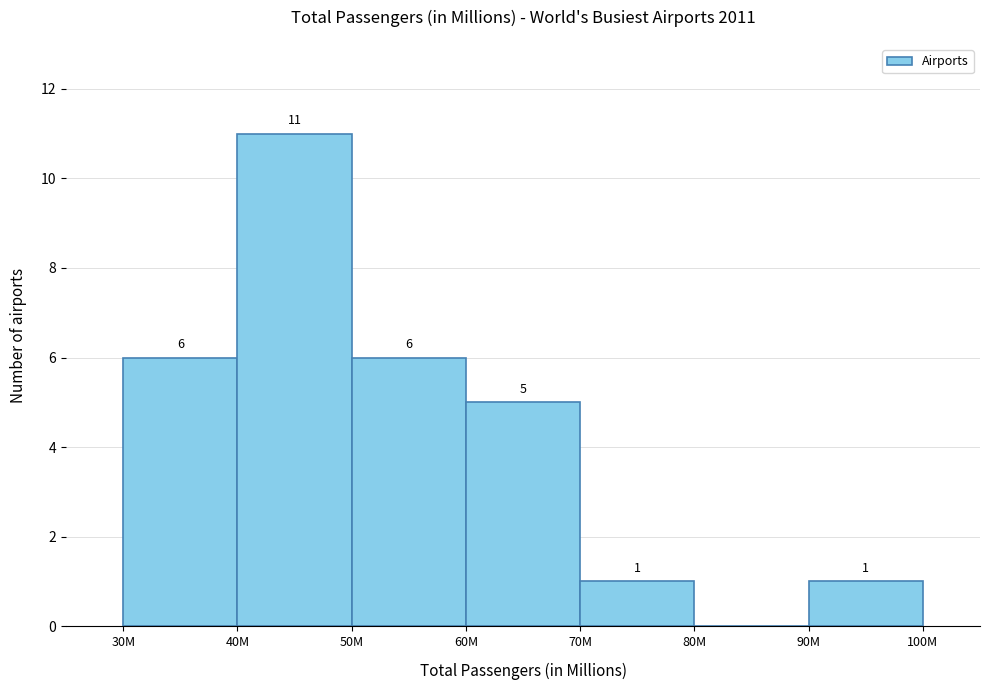

Reading right to left, what are all the values shown in this chart?

90M=1	80M=0	70M=1	60M=5	50M=6	40M=11	30M=6